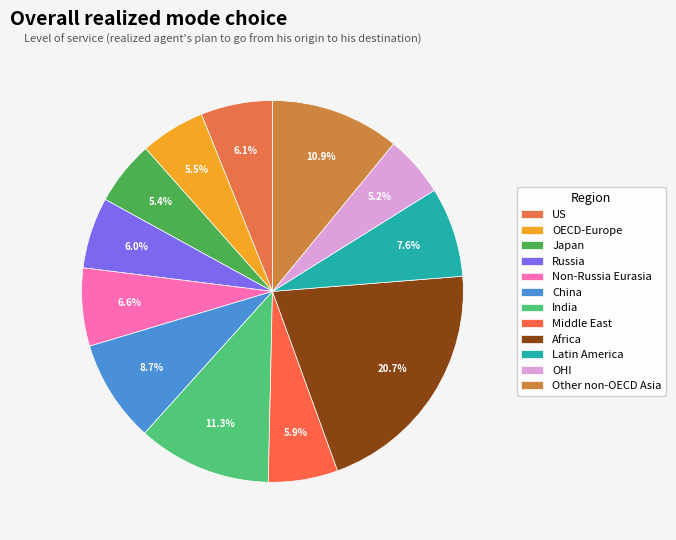

What is the smallest slice in the pie chart?

OHI